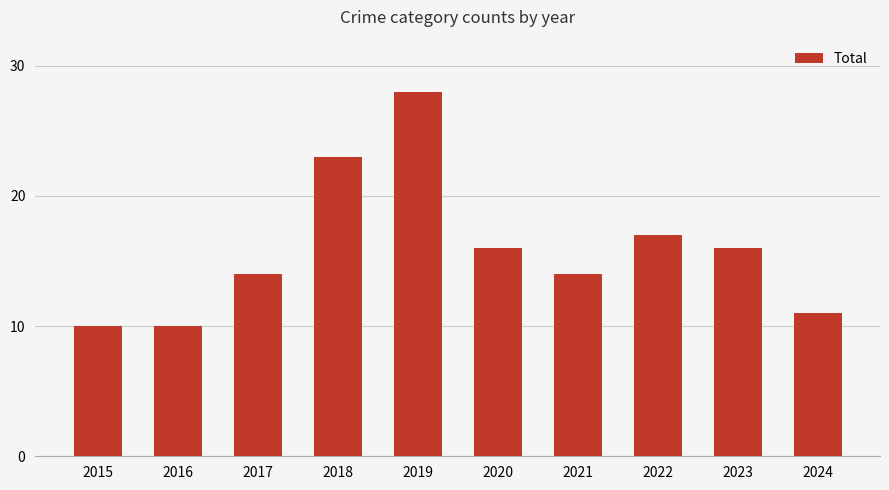

What is the sum of all values?

159